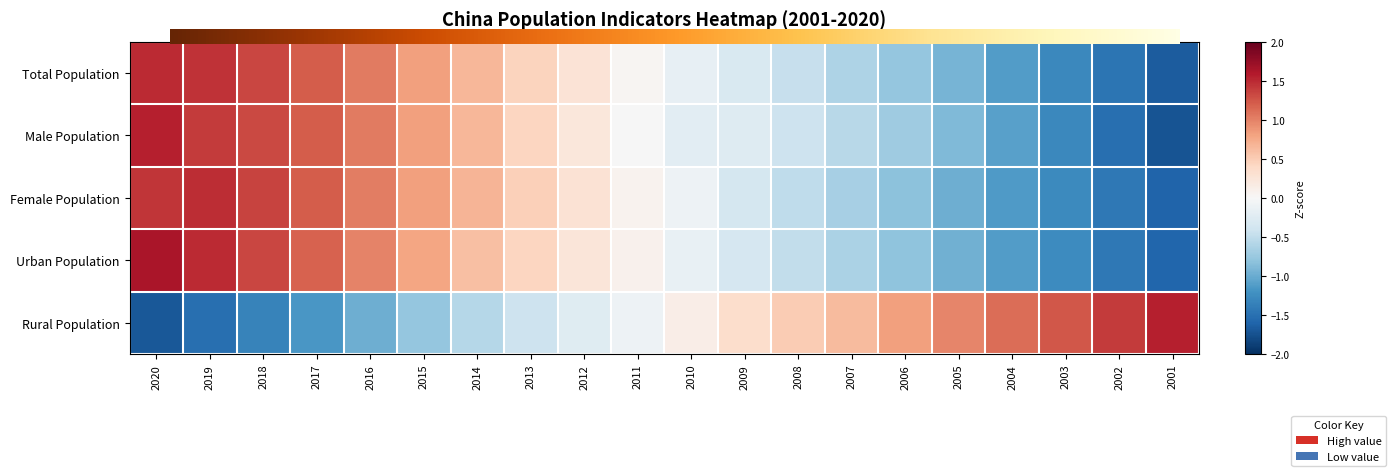

The Male Population series shows -2.4 at 2001. True or false?

False